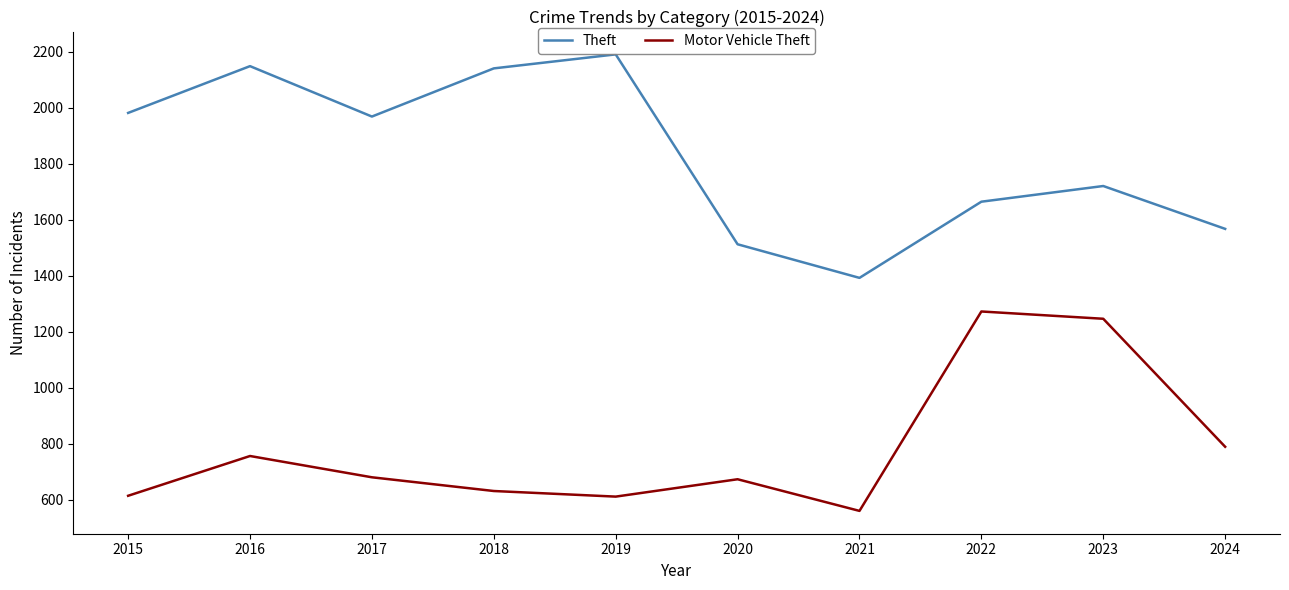

At how many categories does at least one series exceed 1528?

8